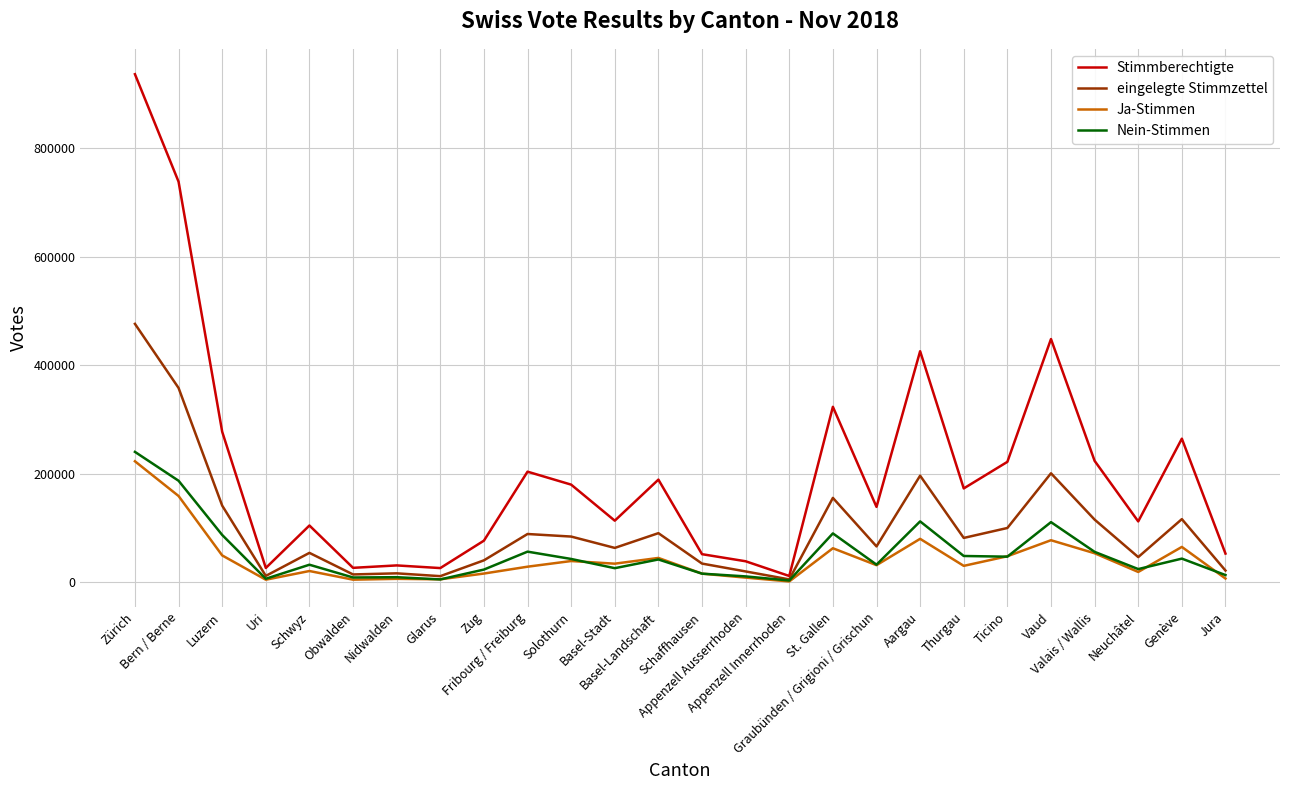

Which category has the highest value across all series?

Zürich